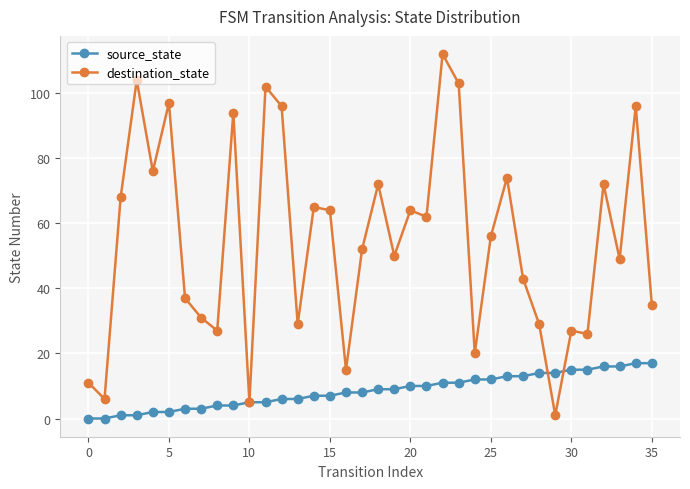

Which series has the largest total across all categories?

destination_state